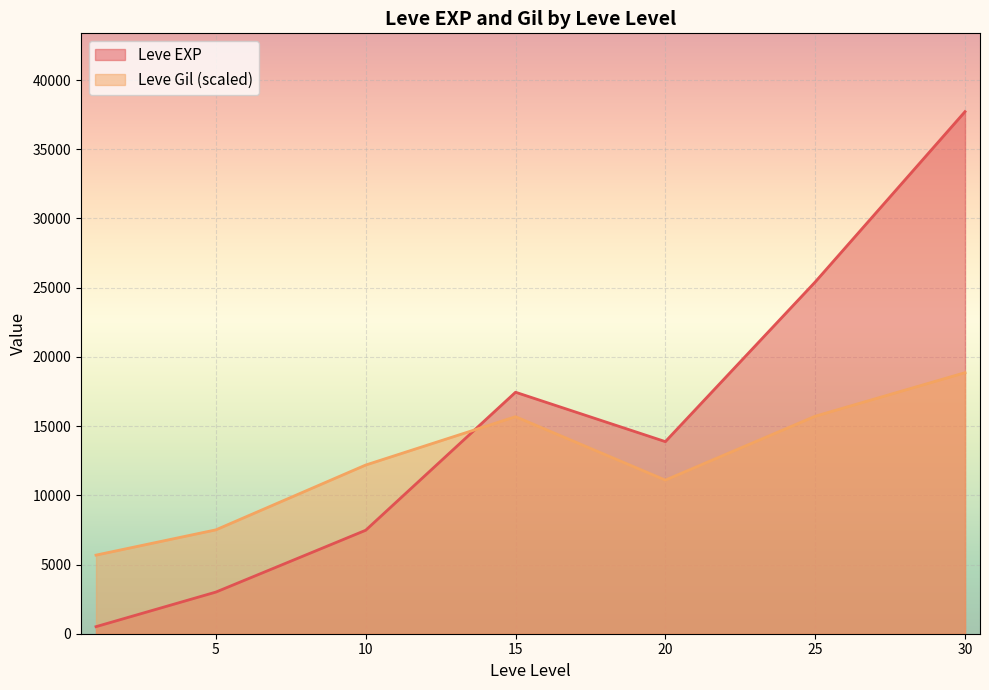

List the series in order of their peak value, lowest first.

Leve Gil (scaled), Leve EXP